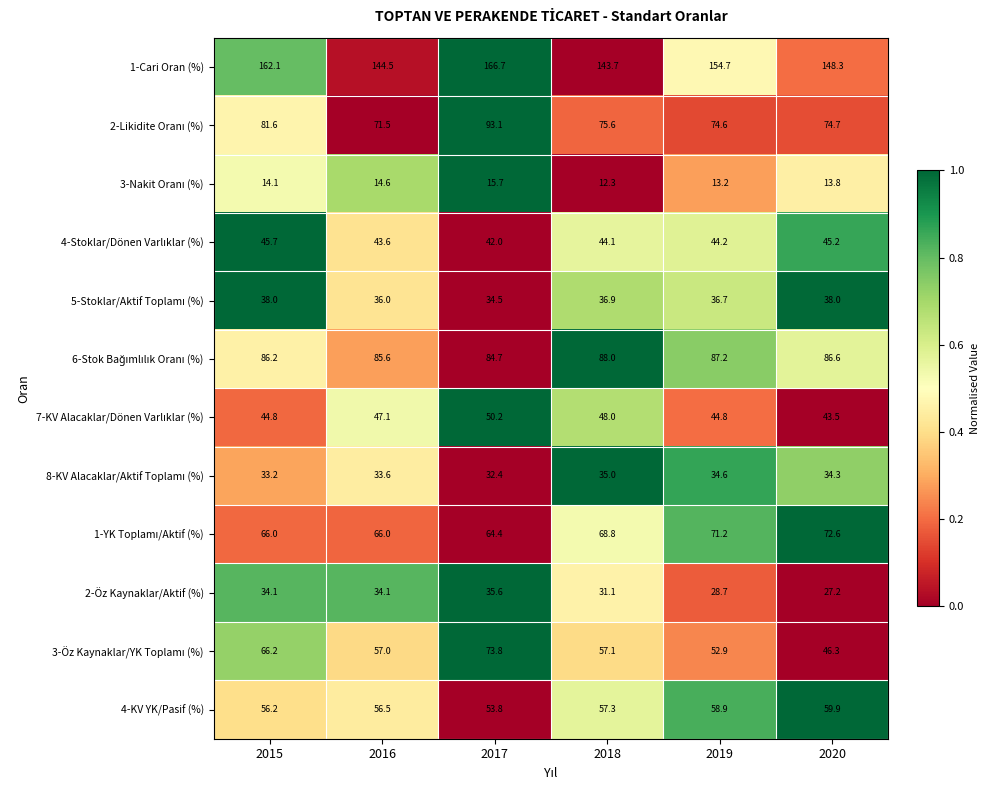

What is the total value across all series at 2019?

701.7